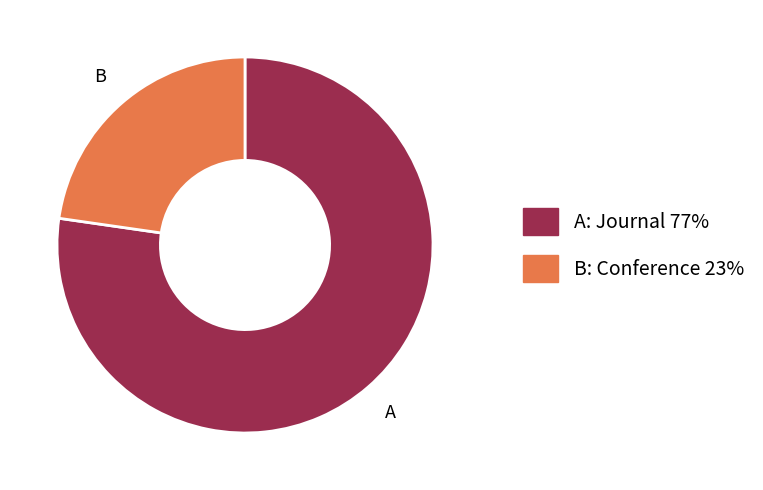

Is the sum of A: Journal 77% and B: Conference 23% greater than half?

Yes